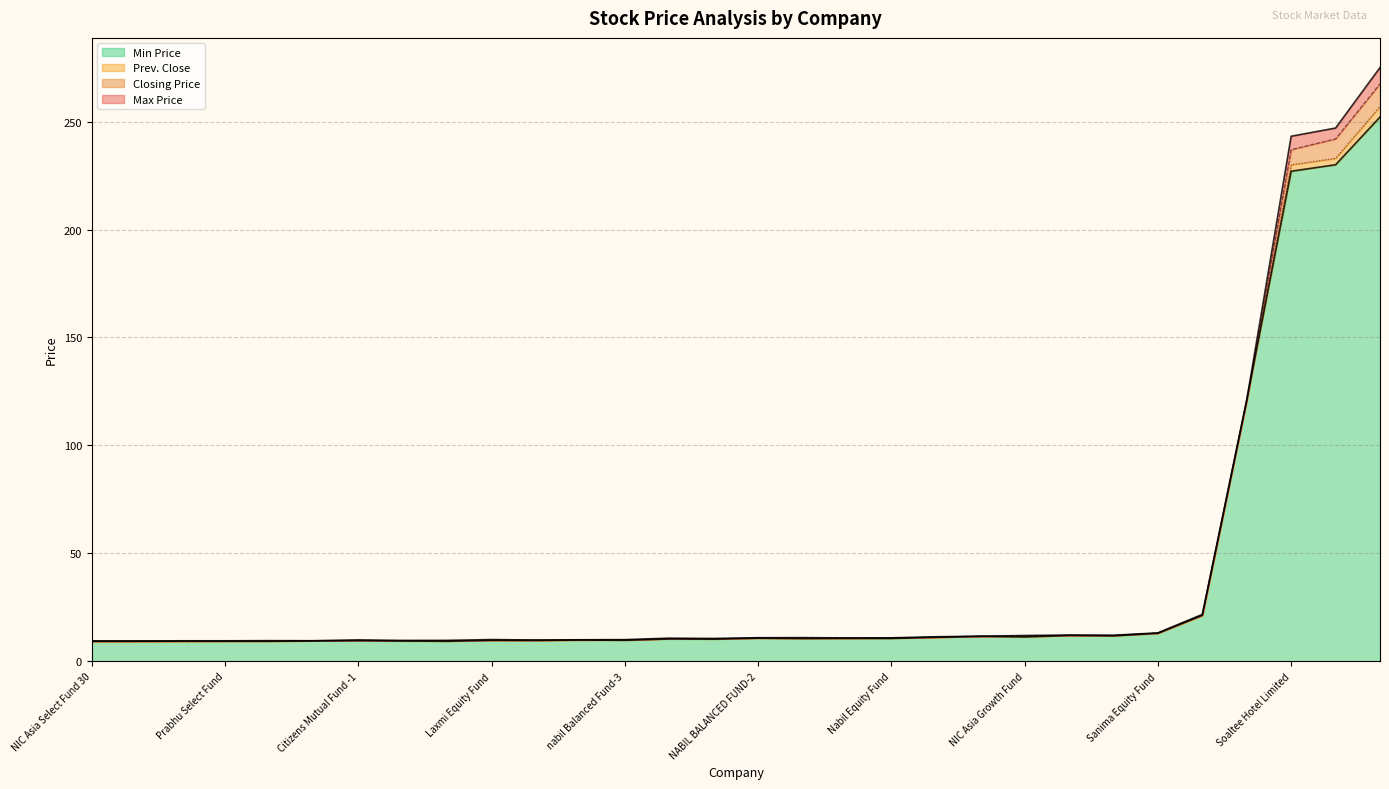

In Min Price, how many points are lower than both neighbors (excluding endpoints)?

9